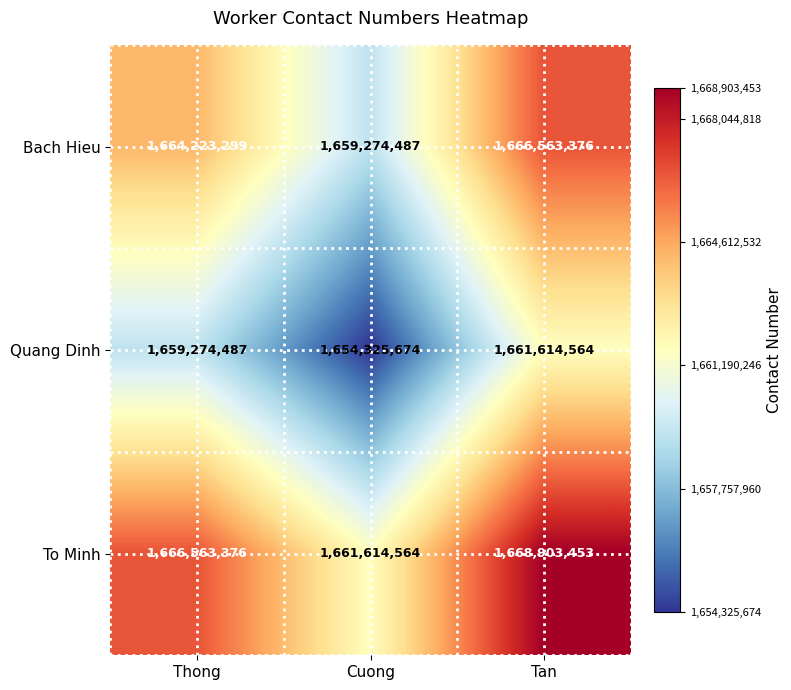

What value does the To Minh series have at Cuong?

1661614564